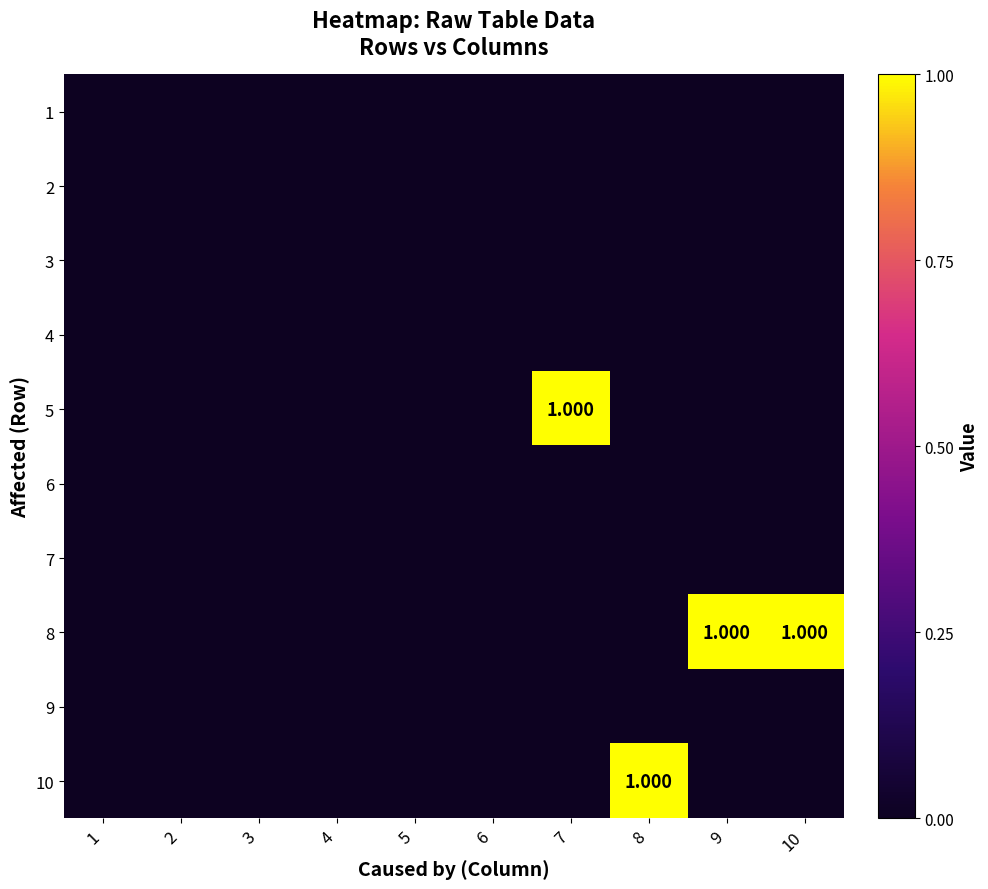

Is it true that 10 equals -1 at 7?

False